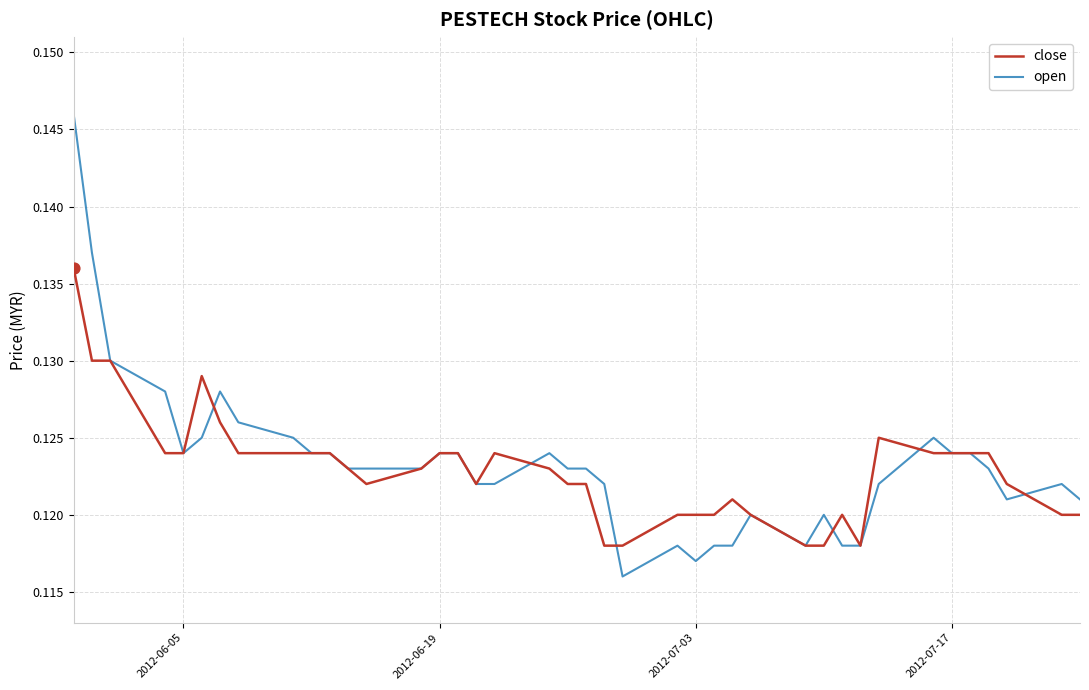

Which series has the largest total across all categories?

open